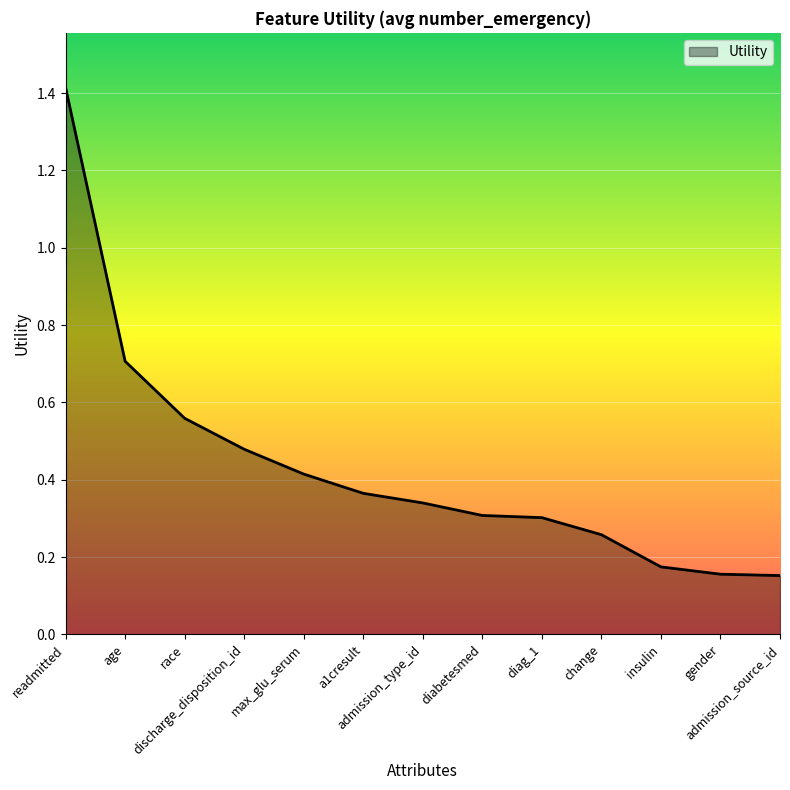

What is the difference between the maximum and minimum values?

1.3